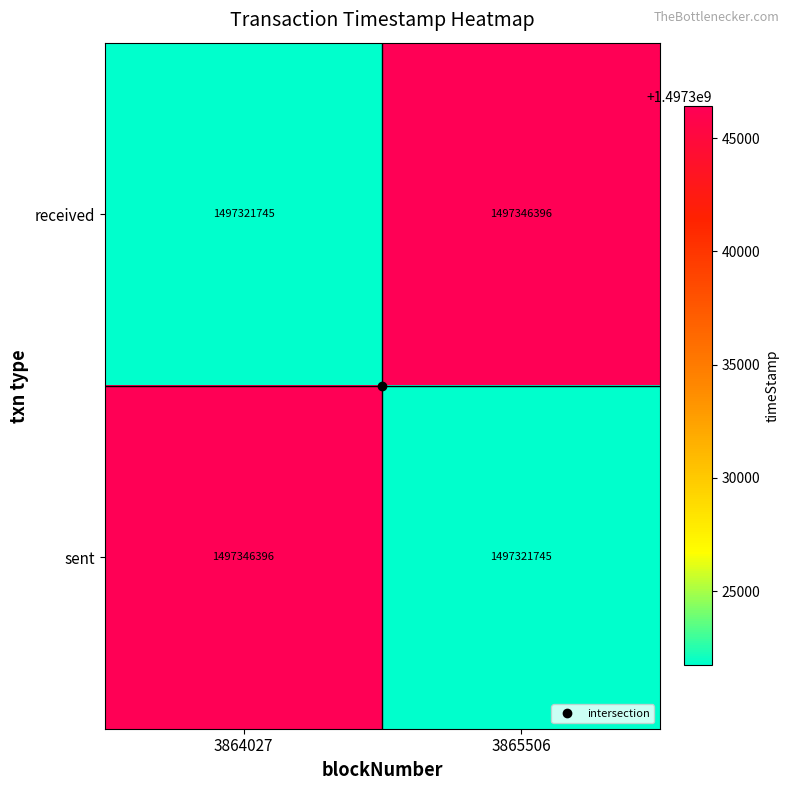

Rank the series at 3864027 from lowest to highest value.

received, sent